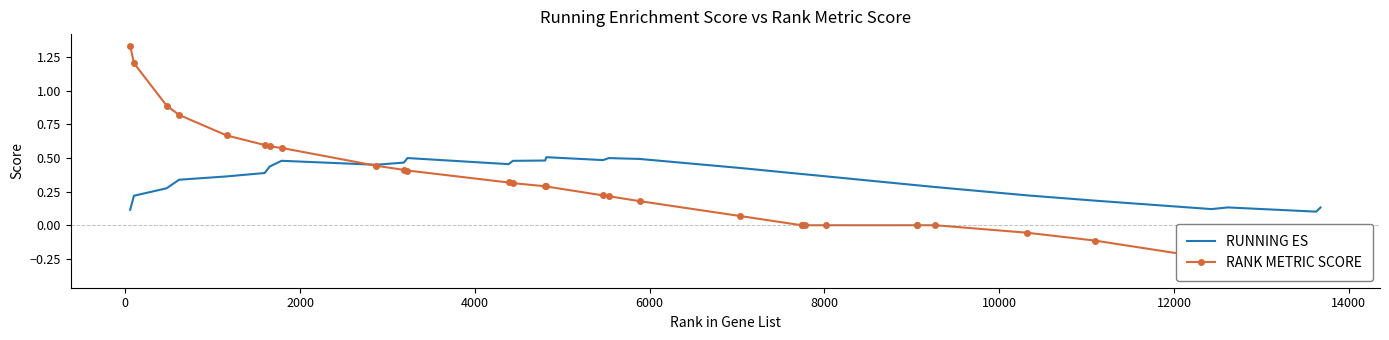

After their last crossing, which series has the higher values: RUNNING ES or RANK METRIC SCORE?

RUNNING ES